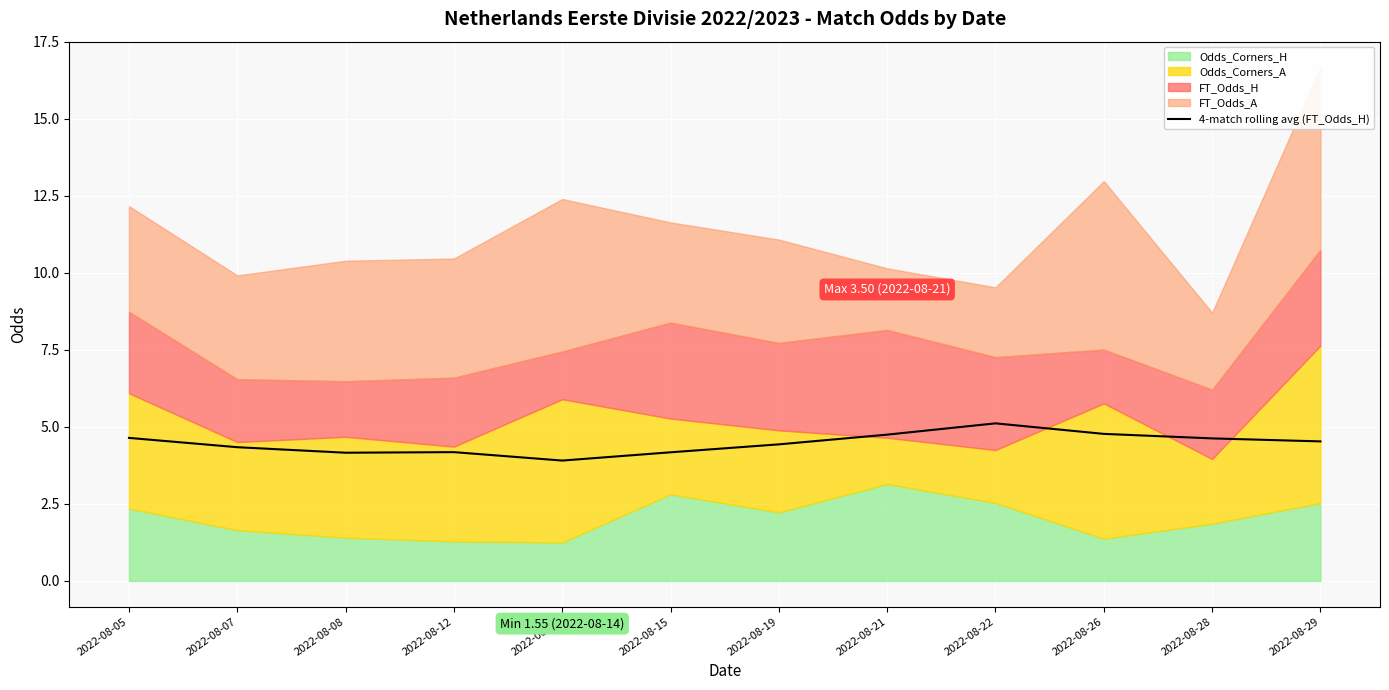

What is the value of the 9th point from the left?

5.1